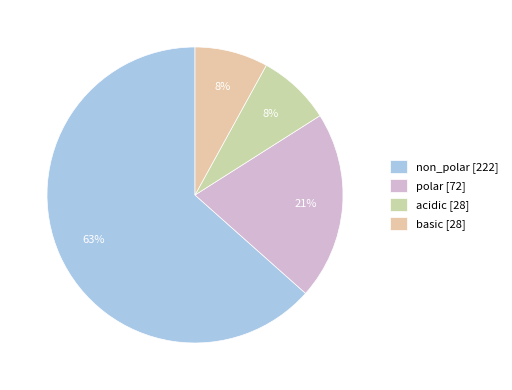

How many segments does this pie chart have?

4